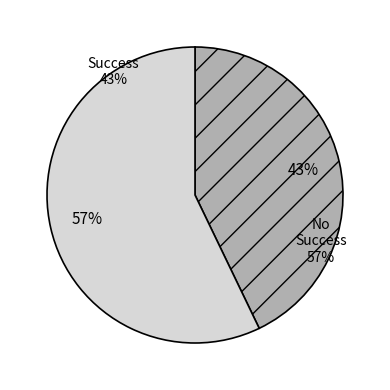

What is the ratio of the value at success num = 0 to the value at success num = 1?

1.3